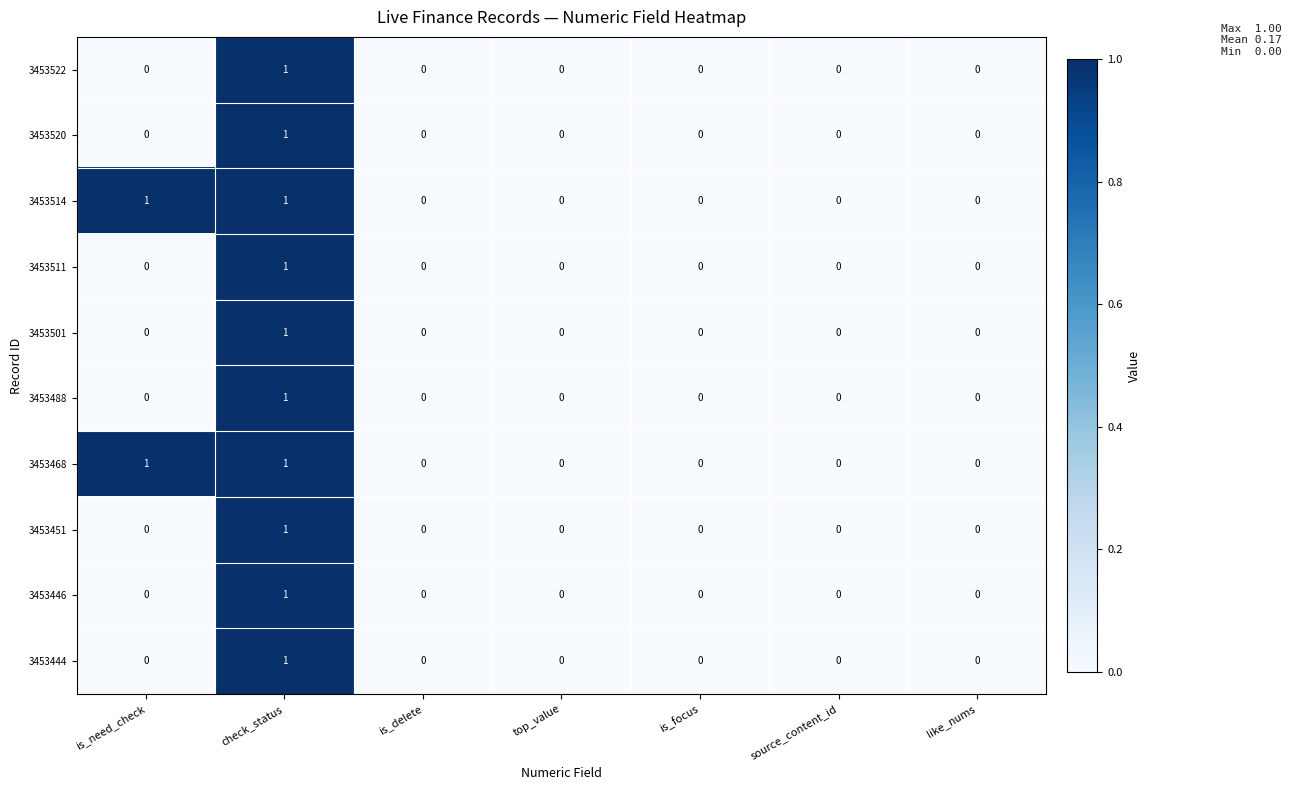

How many 3453451 values are between 0 and 1?

7